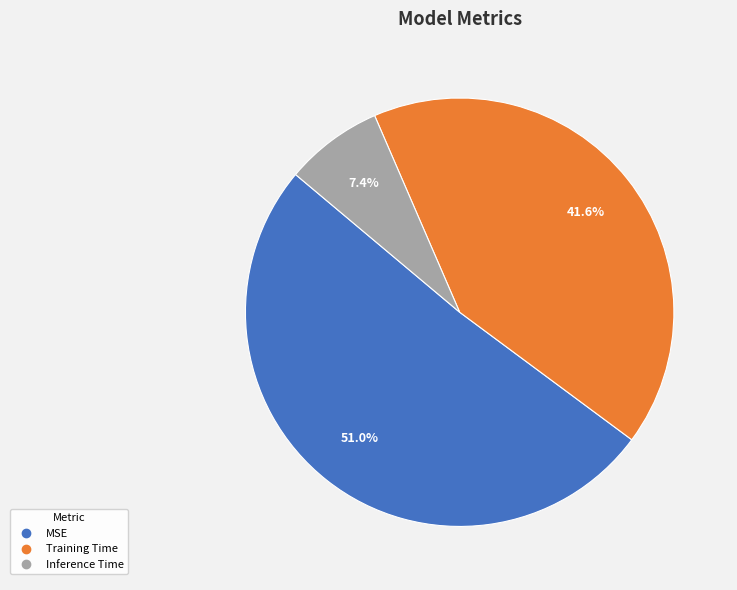

What is the largest slice in the pie chart?

MSE